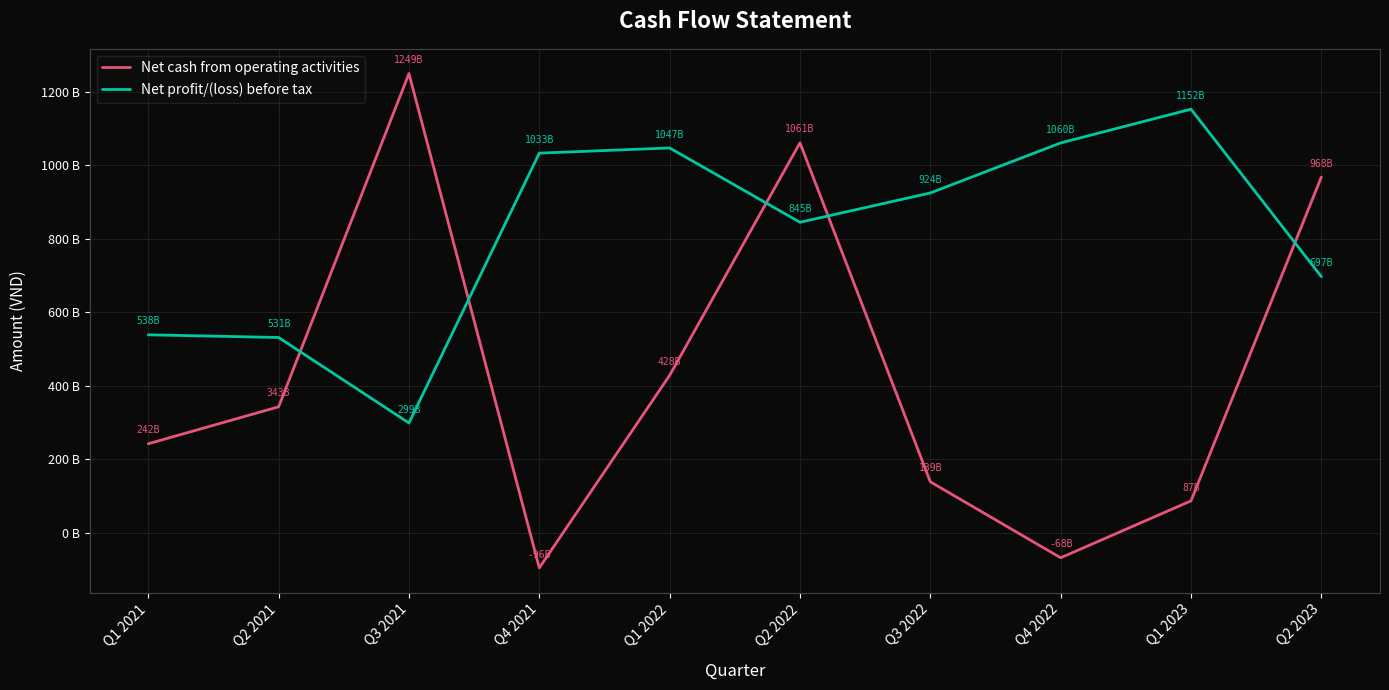

What is the average value of the Net cash from operating activities series?

435213346976